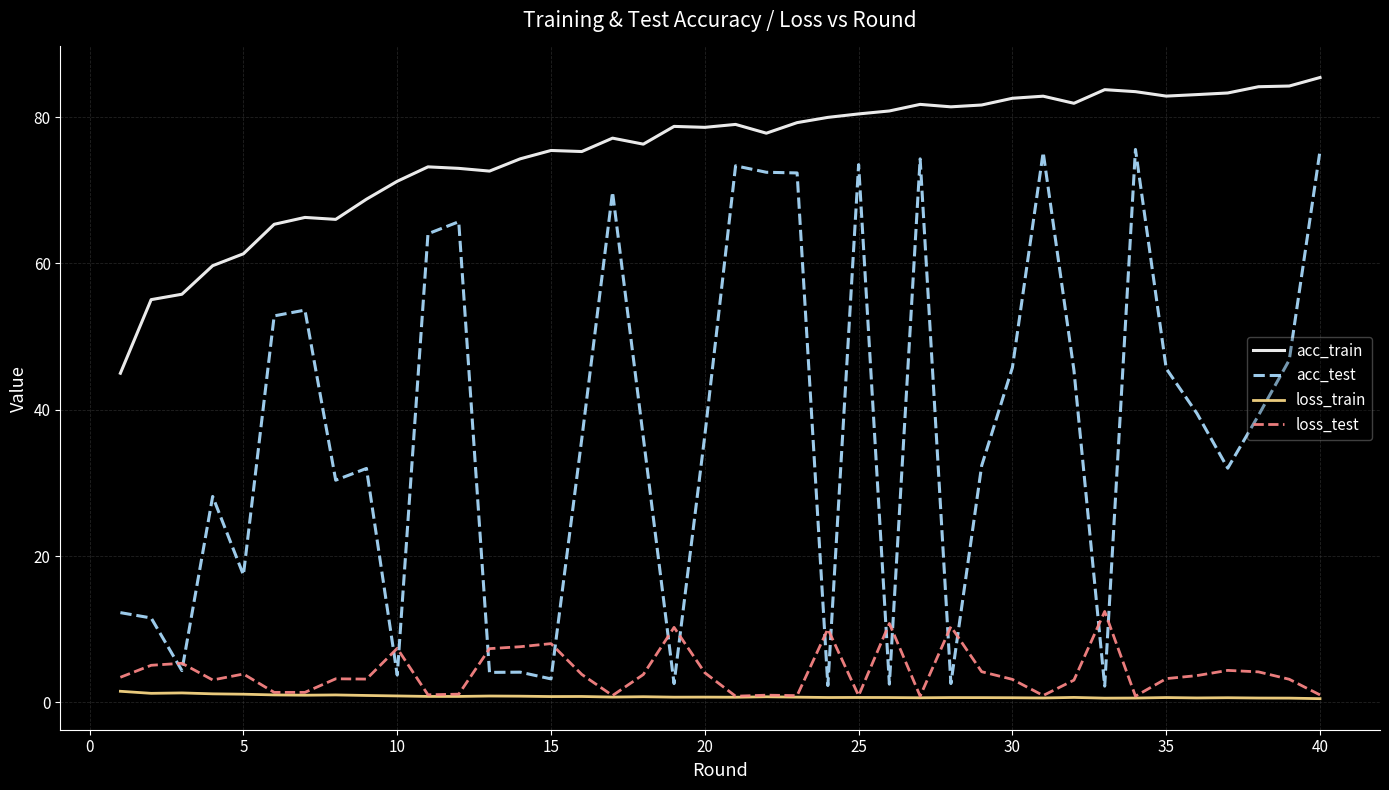

What is the maximum value for acc_train?

85.4